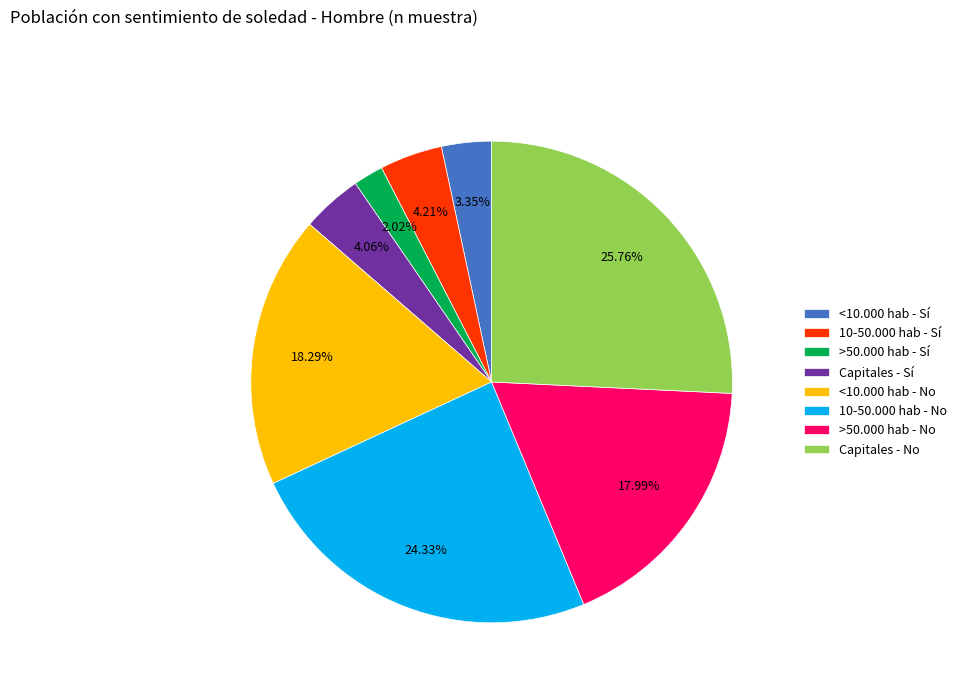

To the nearest percent, what is the combined percentage of 10-50.000 hab - No and <10.000 hab - Sí?

28%